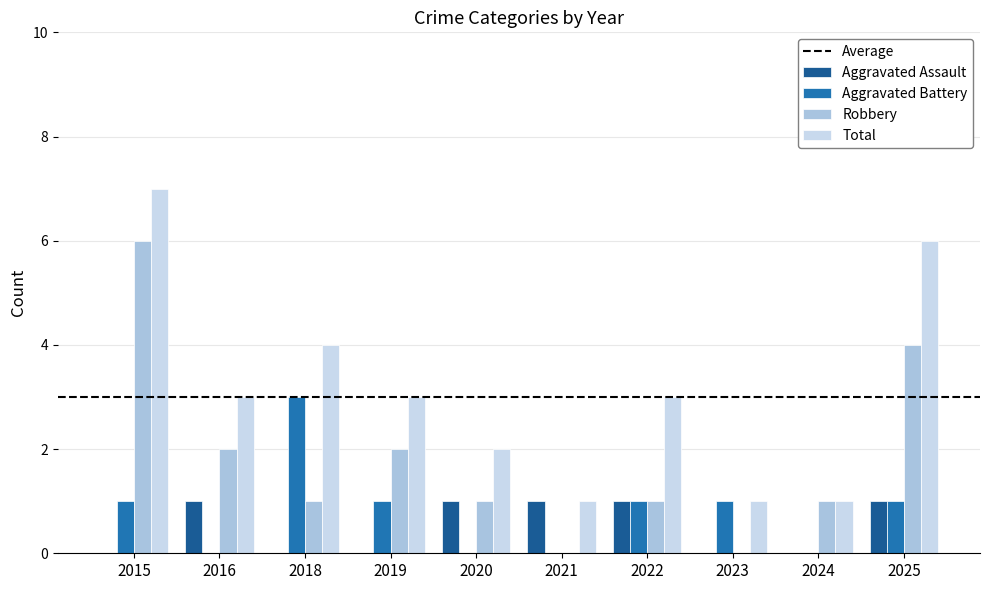

Is the value of Aggravated Assault at 2023 greater than the value of Aggravated Battery at 2019?

No